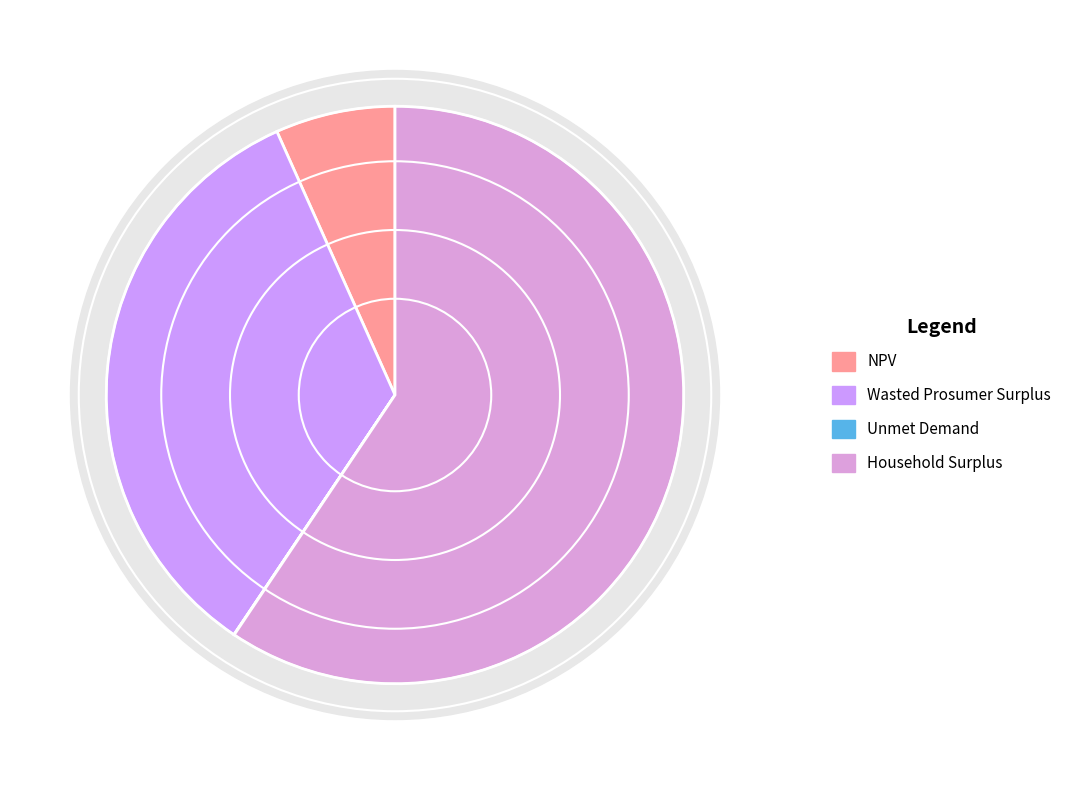

Approximately how many times larger is the value at Wasted Prosumer Surplus compared to Unmet Demand?

1943.2